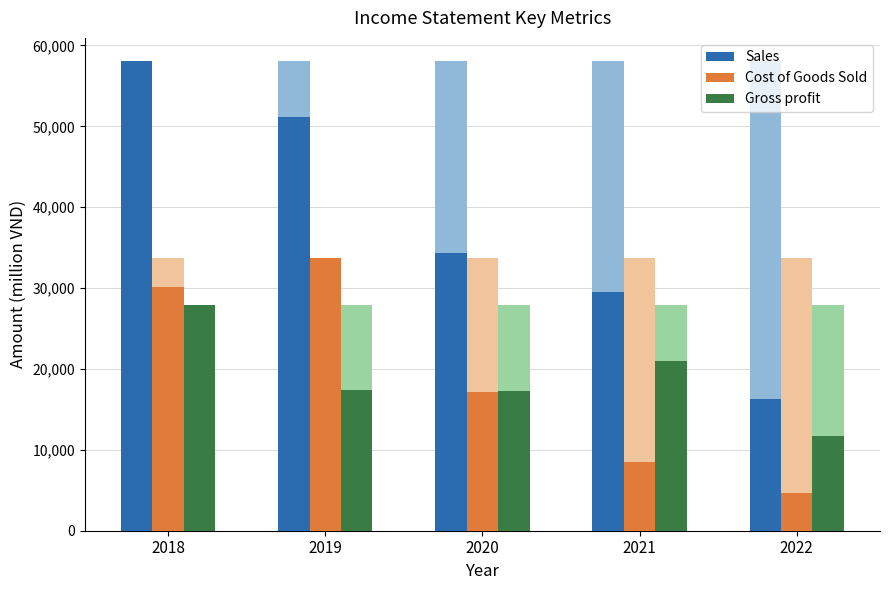

Which series has the largest range (max minus min)?

Sales